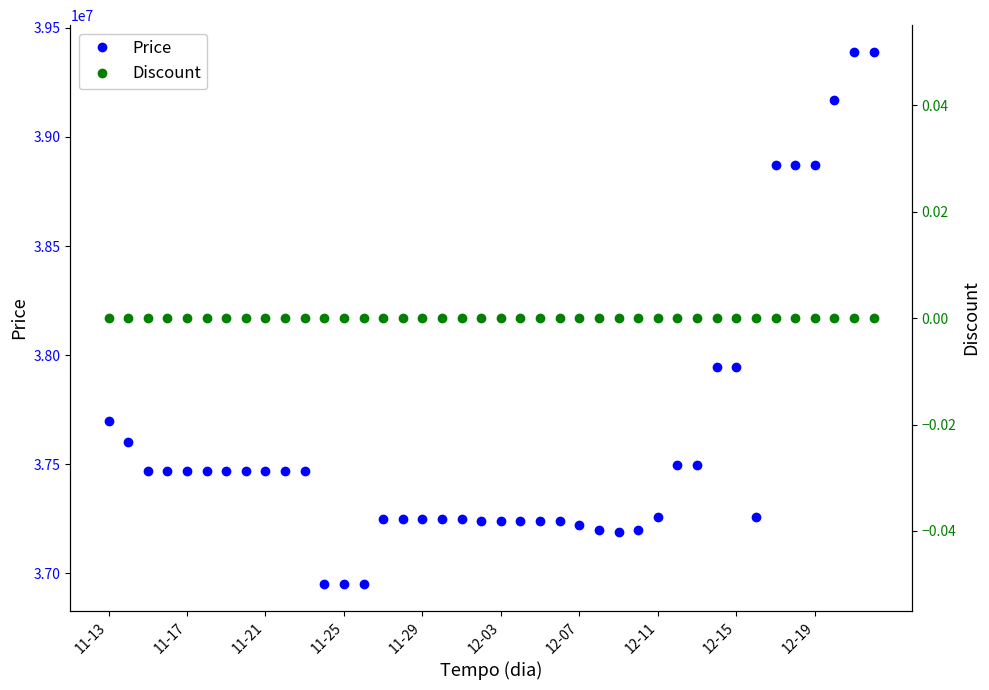

How many interior local valleys does the Price series have?

2